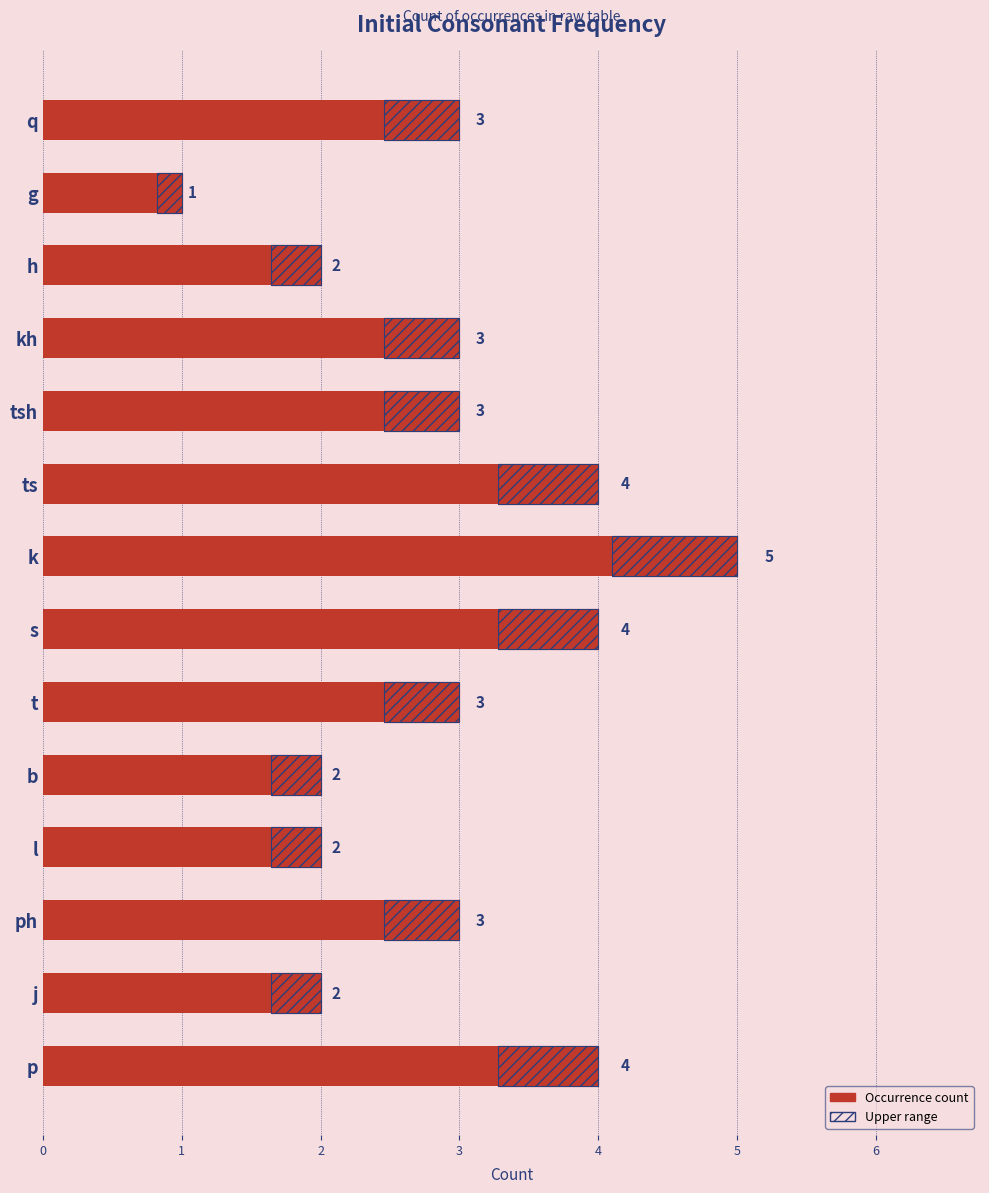

How many data points are above 3?

4